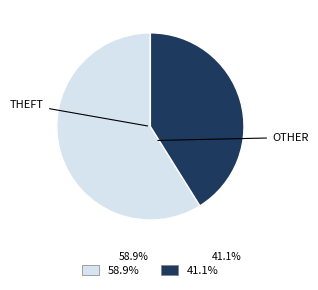

Is there a majority slice in this chart?

Yes